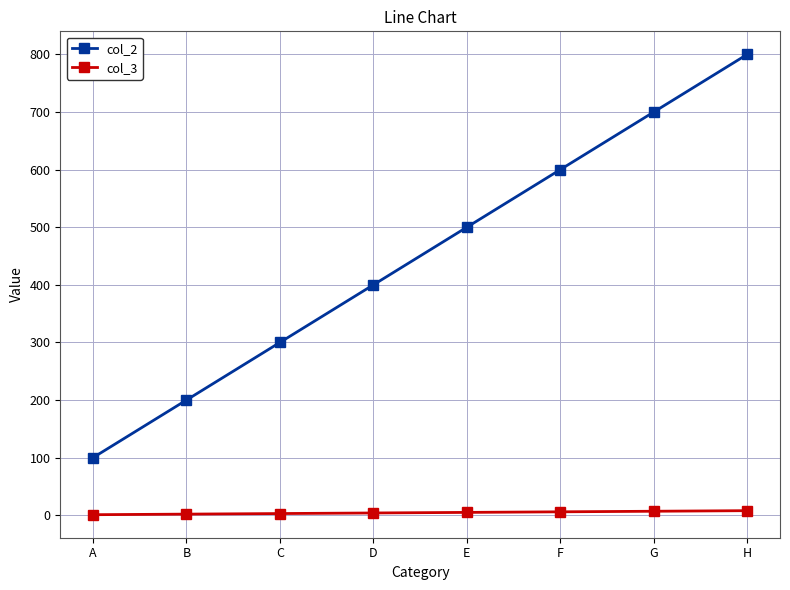

Where is col_2 nearest to the value 450?

D